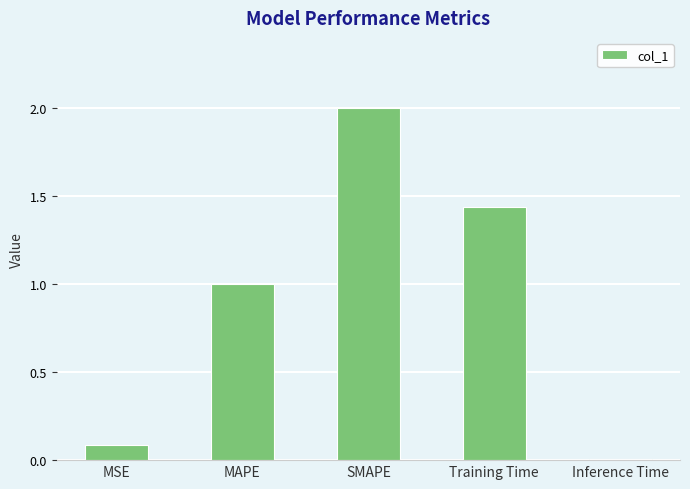

What is the difference between the values at MAPE and Training Time?

0.4